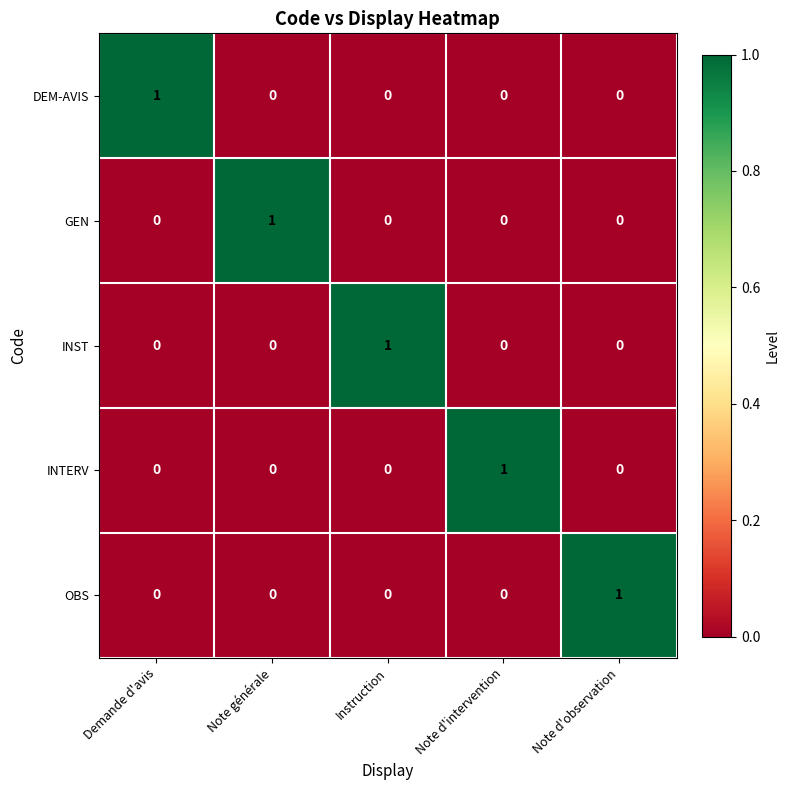

The INTERV series shows 0 at Note d'observation. True or false?

True